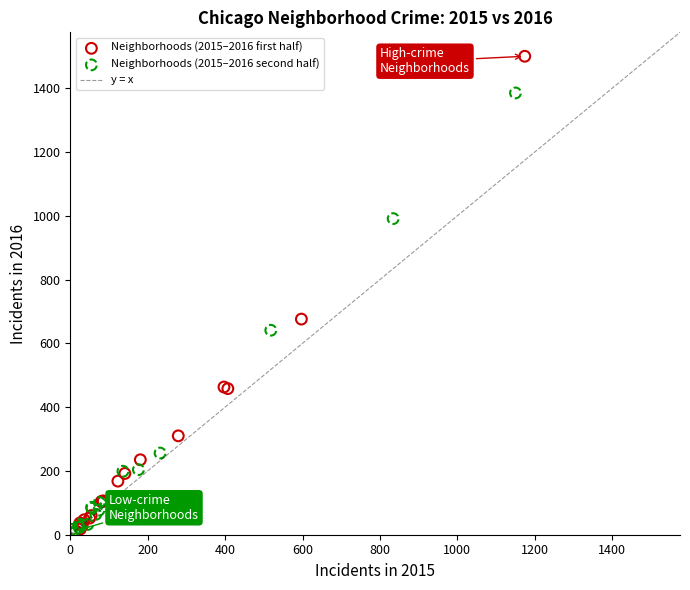

Which series has the largest Y range (max minus min)?

Neighborhoods (2015–2016 first half)